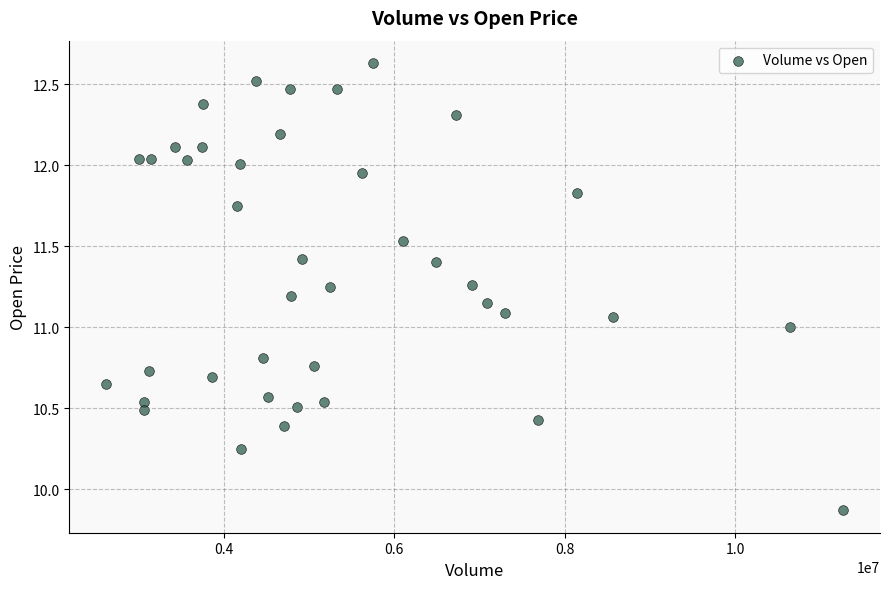

What is the range of X values (max minus min)?

8645000.0